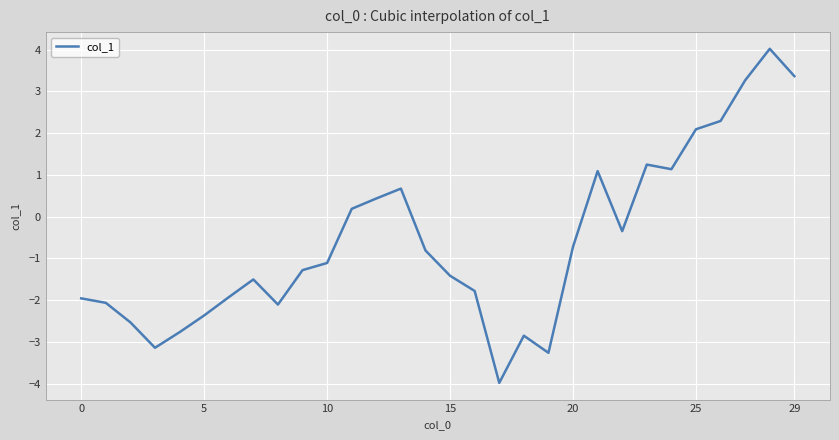

What is the maximum value shown in the chart?

4.0